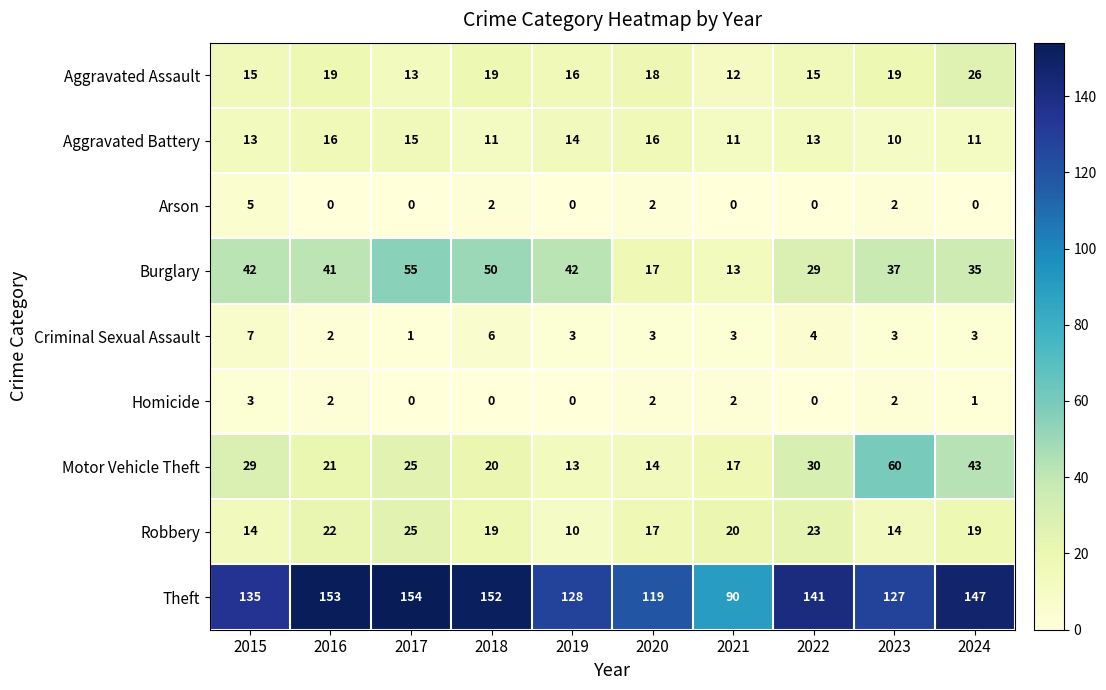

Read the Theft value at 2019.

128